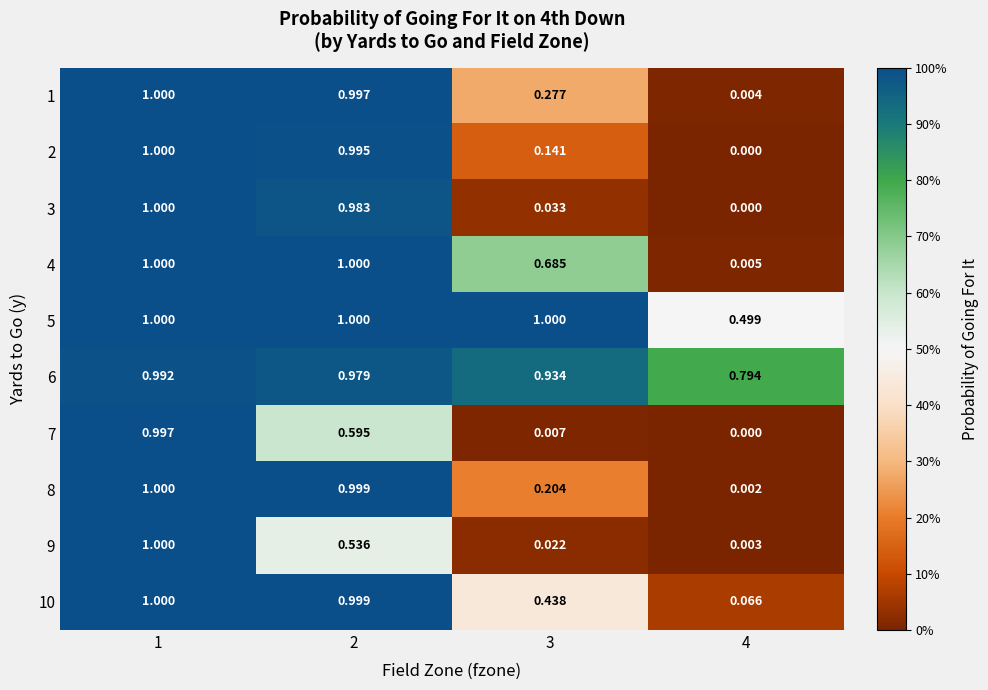

Is the value of 9 at 2 greater than the value of 6 at 3?

No